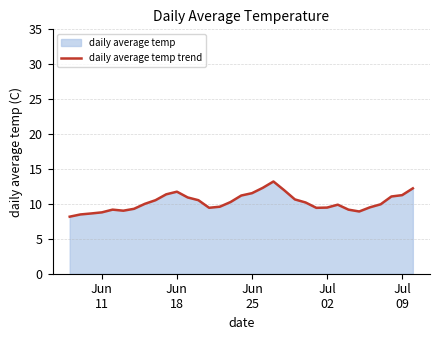

What is the greatest value displayed?

13.2